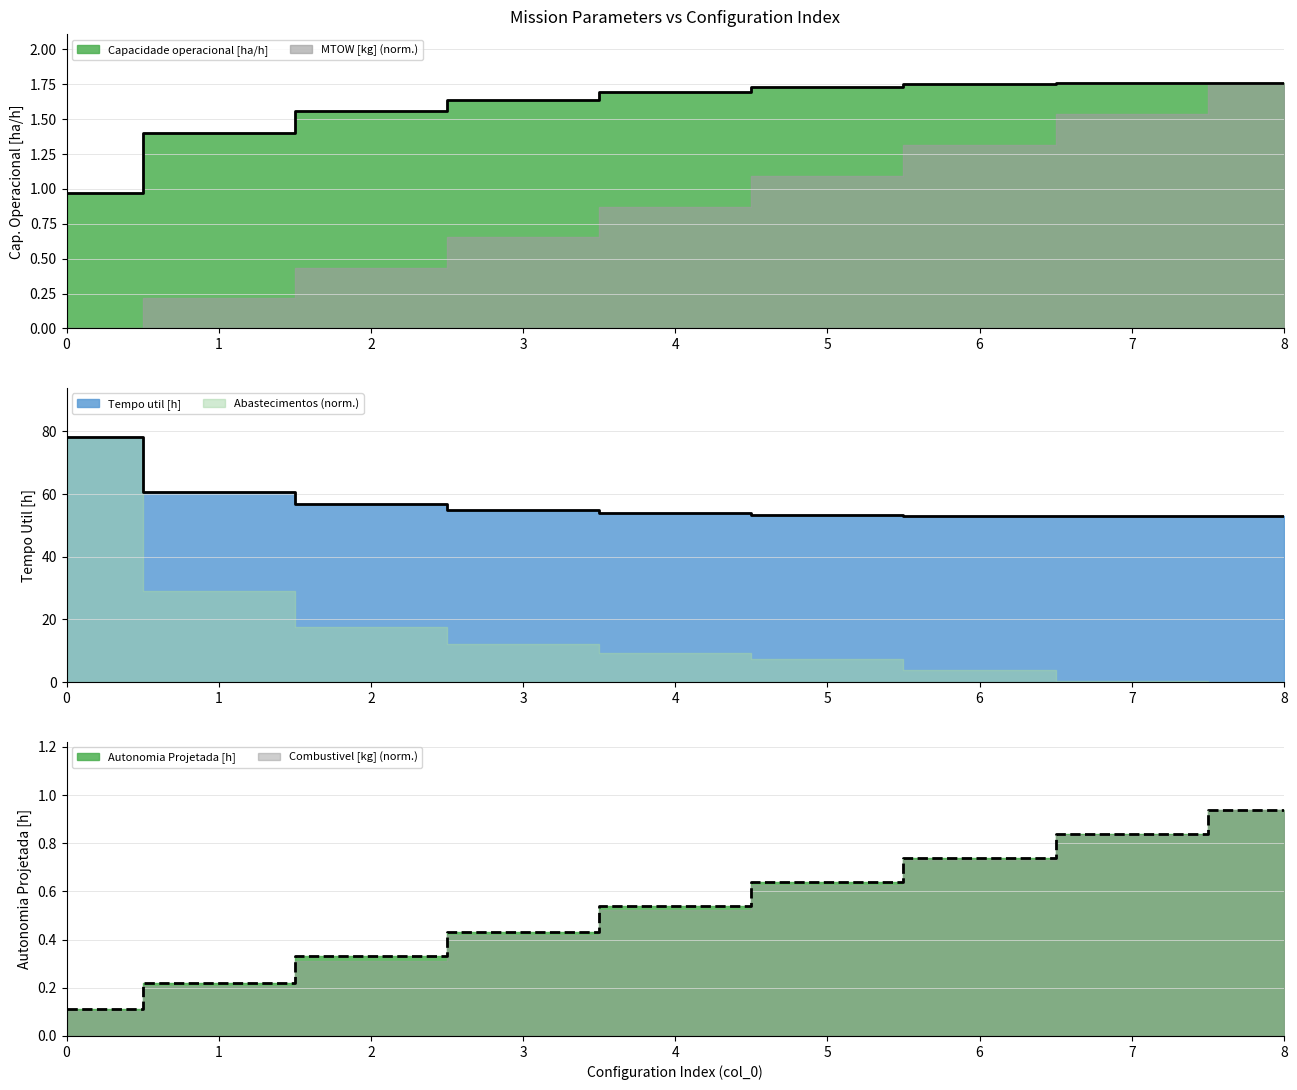

Does the chart have visible grid lines?

Yes